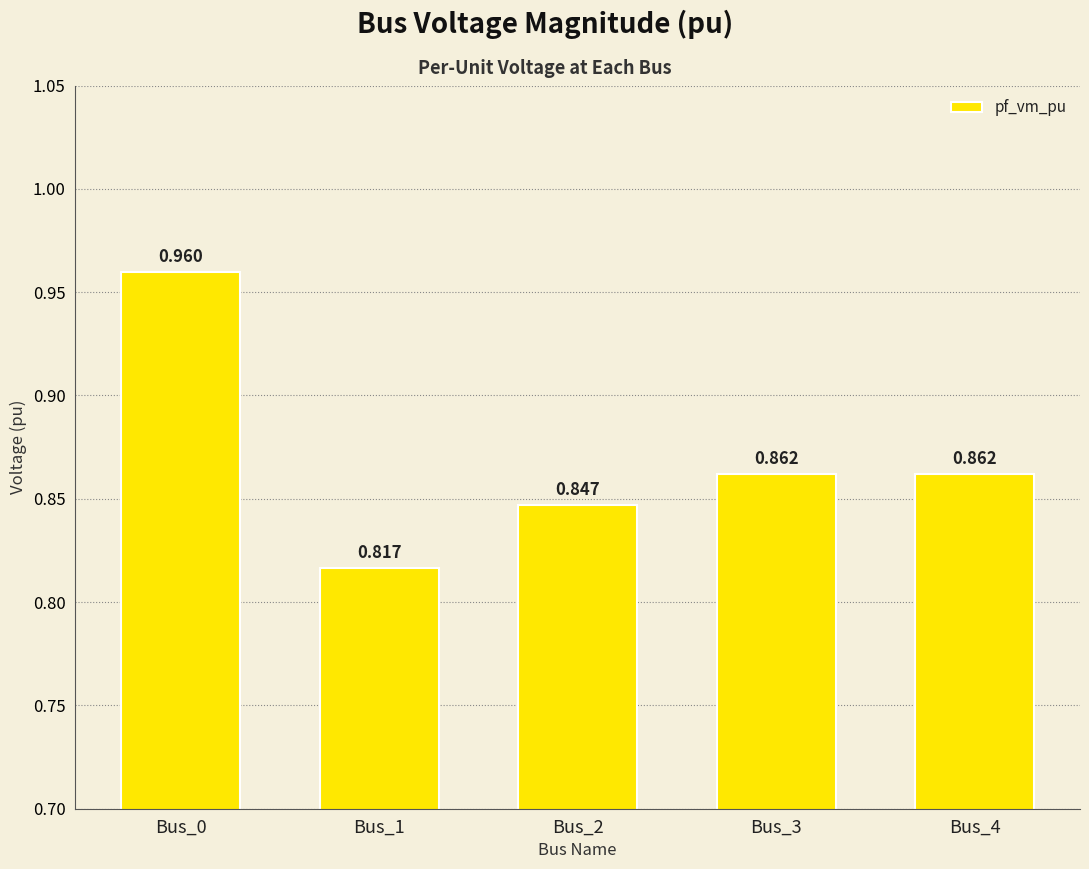

List the labels in order of value, largest first.

Bus_0, Bus_3, Bus_4, Bus_2, Bus_1